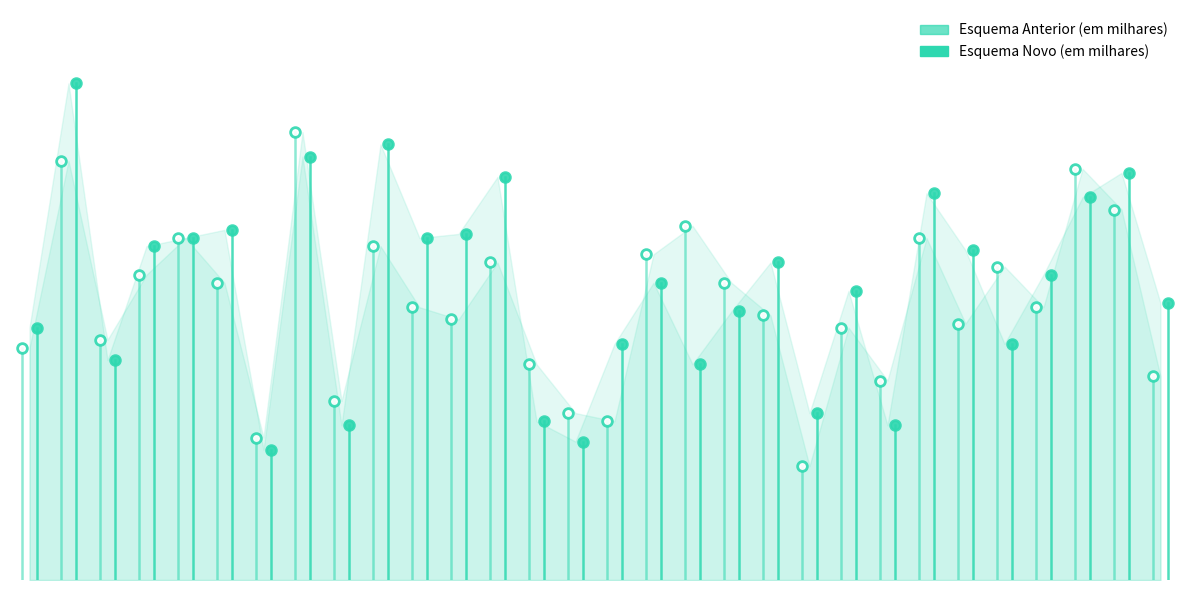

How many lines are shown in the chart?

2